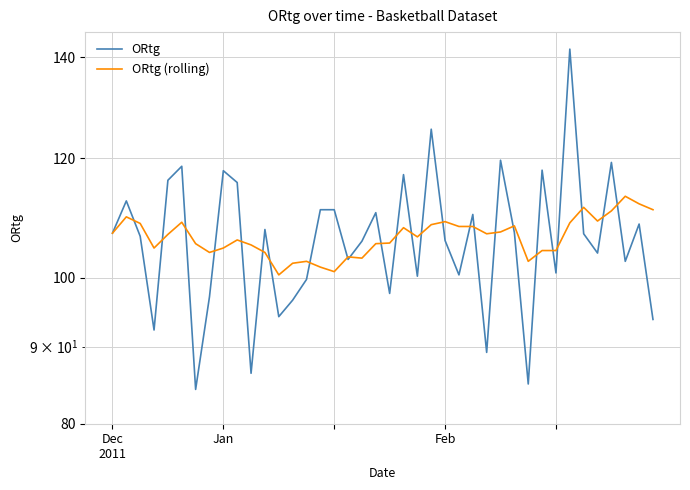

Reading right to left, what are all the values shown in this chart?

ORtg: 39=93.8	38=108.5	37=102.5	36=119.2	35=103.8	34=106.9	33=141.7	32=100.7	31=117.8	30=85.0	29=107.1	28=119.6	27=89.2	26=110.1	25=100.4	24=105.8	23=125.4	22=100.2	21=117.0	20=97.6	19=110.4	18=105.7	17=102.8	16=110.9	15=110.9	14=99.7	13=96.6	12=94.2	11=107.6	10=86.4	9=115.6	8=117.7	7=97.1	6=84.3	5=118.5	4=116.0	3=92.3	Feb=106.5	Jan=112.4	Dec
2011=107.0
ORtg (rolling): 39=110.9	38=111.9	37=113.2	36=110.7	35=109.0	34=111.3	33=108.7	32=104.2	31=104.2	30=102.5	29=108.2	28=107.2	27=106.9	26=108.1	25=108.1	24=108.9	23=108.4	22=106.4	21=107.9	20=105.4	19=105.3	18=103.0	17=103.2	16=100.9	15=101.6	14=102.5	13=102.2	12=100.4	11=103.9	10=105.1	9=105.9	8=104.6	7=103.9	6=105.3	5=108.8	4=106.8	3=104.6	Feb=108.6	Jan=109.7	Dec
2011=107.0